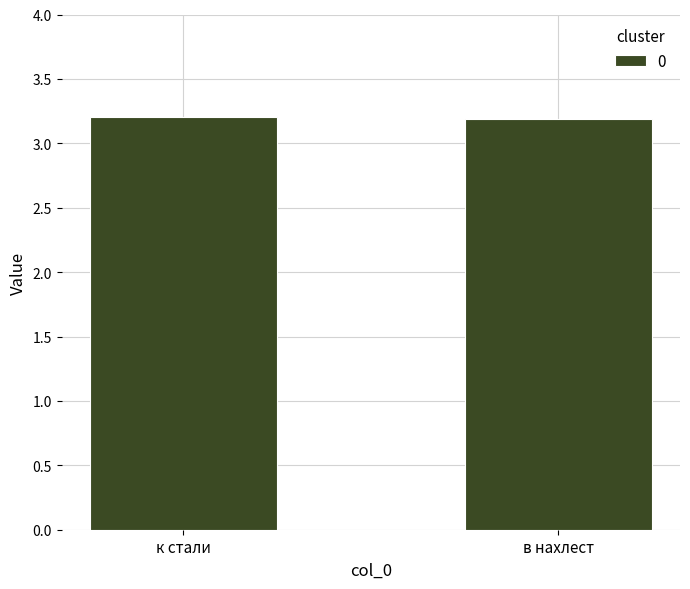

Does the chart contain any negative values?

No